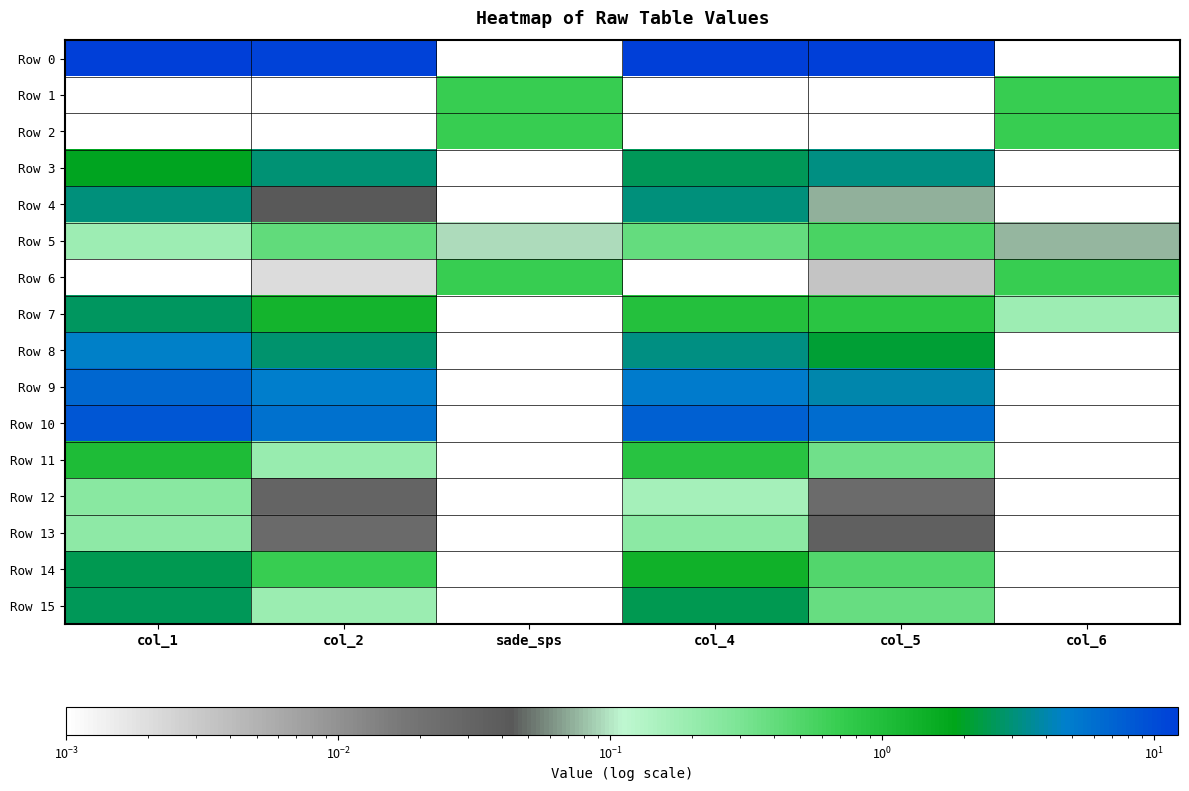

Which series has the largest total across all categories?

Row 0